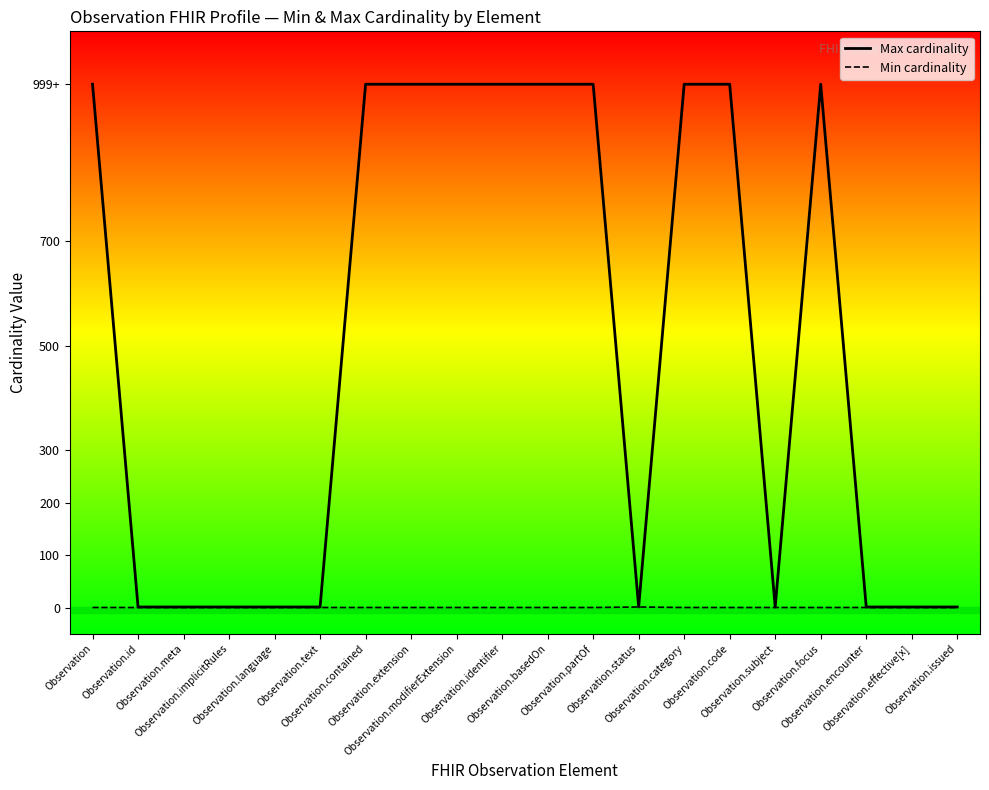

List the series in order of their peak value, lowest first.

Min cardinality, Max cardinality